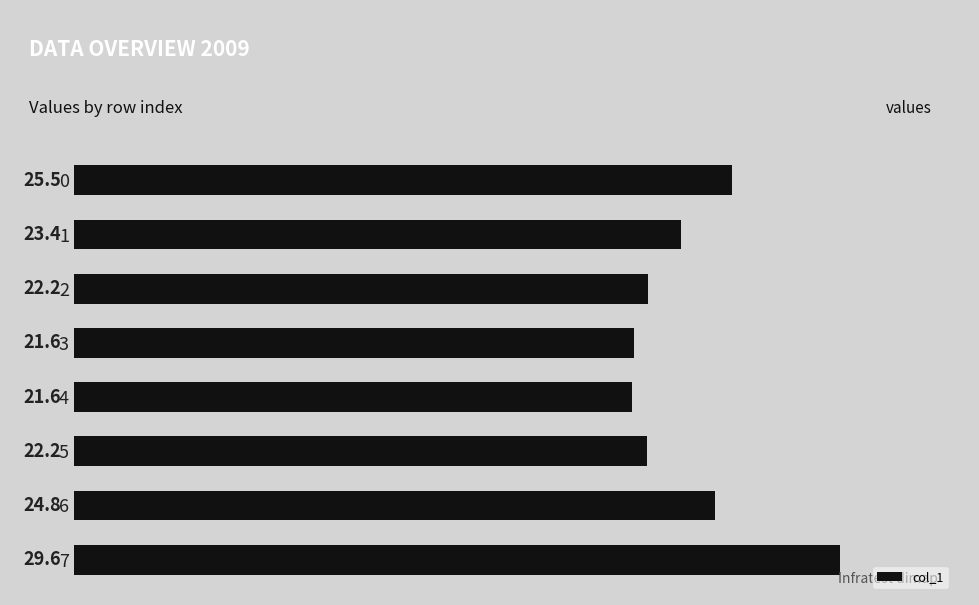

What is the greatest value displayed?

29.6